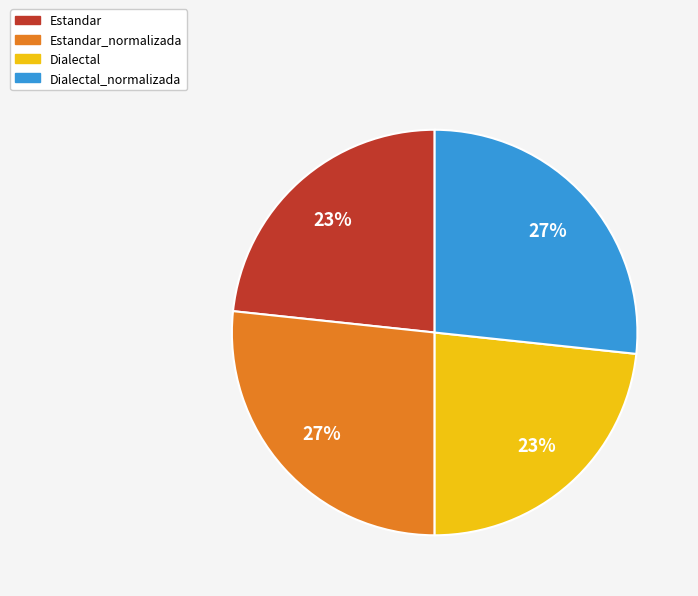

To the nearest percent, what is the combined percentage of Dialectal and Estandar_normalizada?

50%